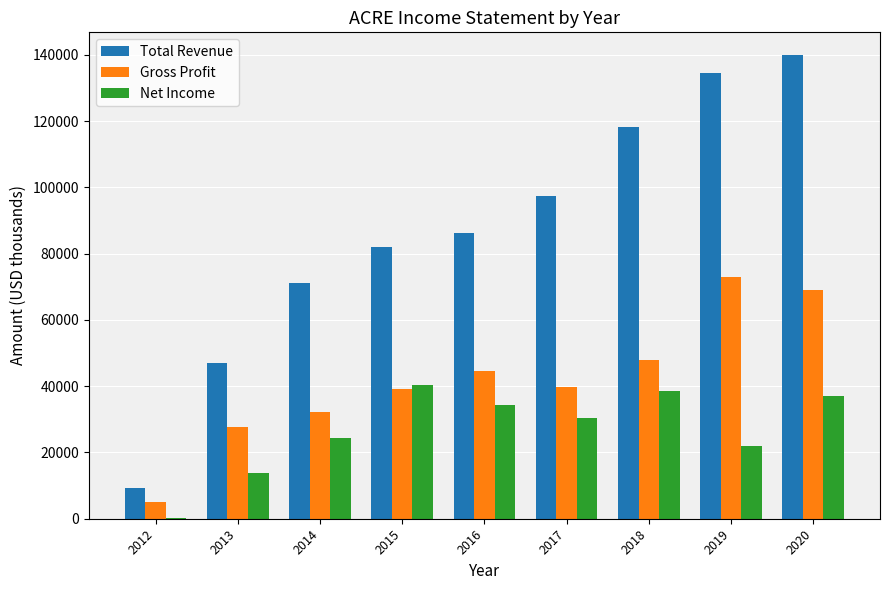

Between 2015 and 2019, which series saw the biggest shift?

Total Revenue